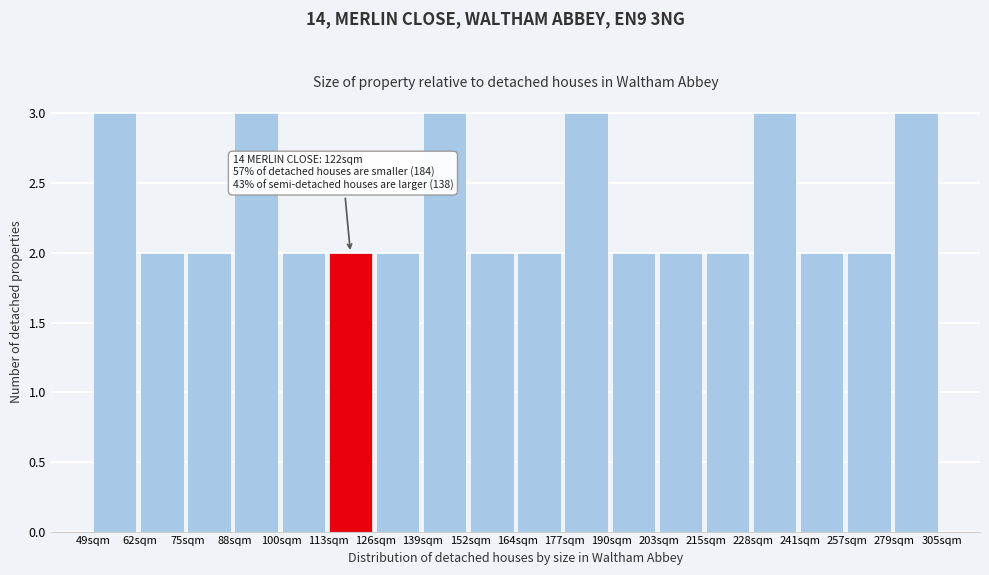

Reading right to left, transcribe all the data shown in this chart.

3	2	2	3	2	2	2	3	2	2	3	2	2	2	3	2	2	3